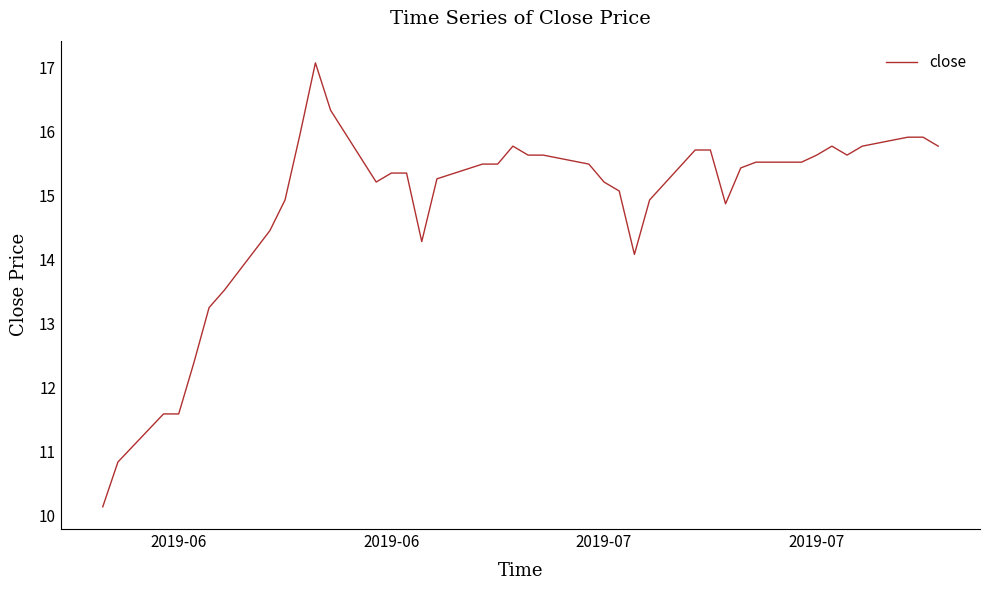

What is the maximum value shown in the chart?

17.1